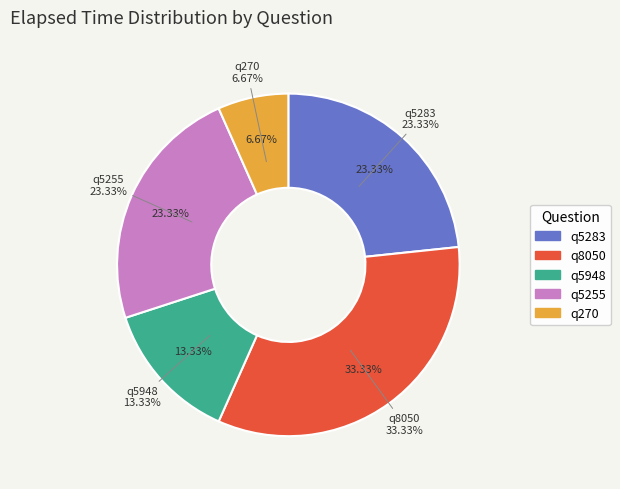

How much of the chart is everything except q5255?

76.7%